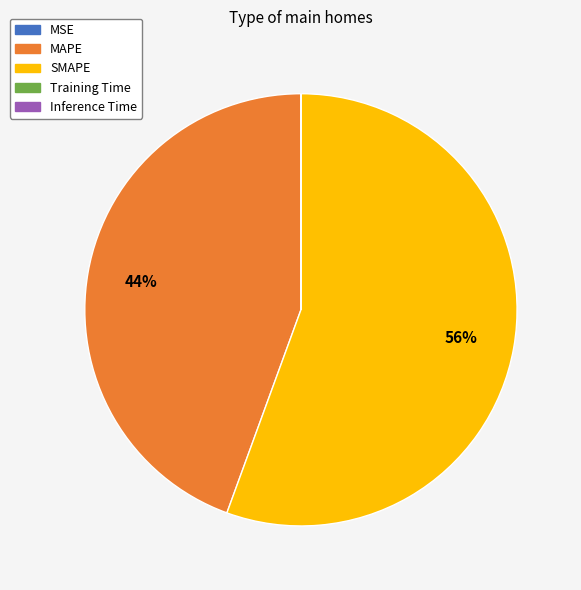

To the nearest percent, what is the difference between the largest and smallest slice percentages?

56%